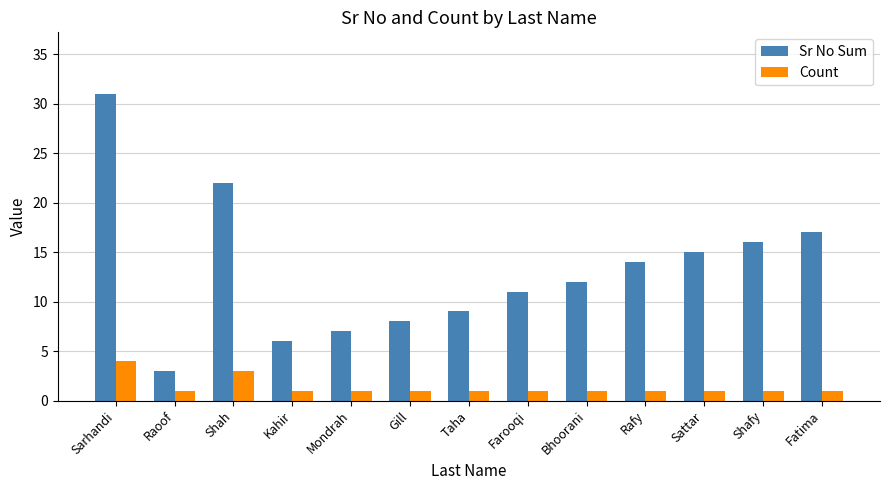

The value of Sr No Sum at Taha is 9. True or false?

True